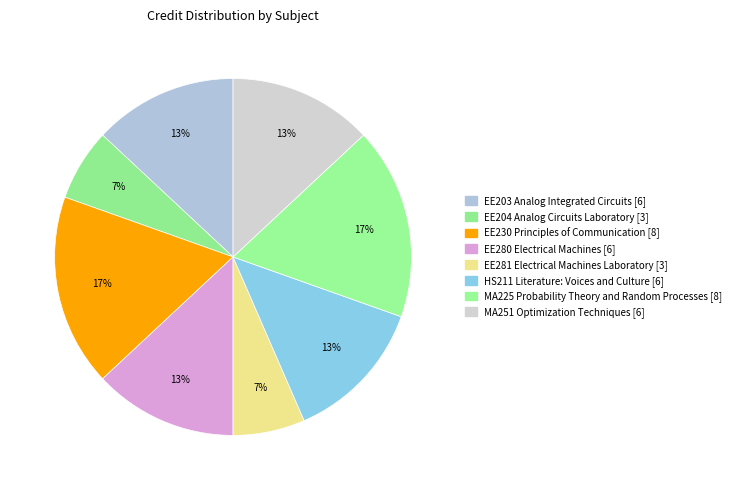

Which has a higher value, MA225 Probability Theory and Random Processes [8] or EE230 Principles of Communication [8]?

MA225 Probability Theory and Random Processes [8]